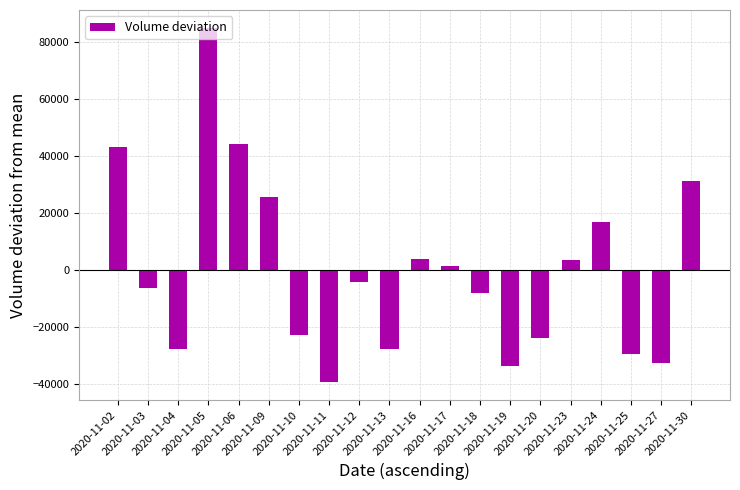

Which category has the lowest value across all series?

2020-11-11